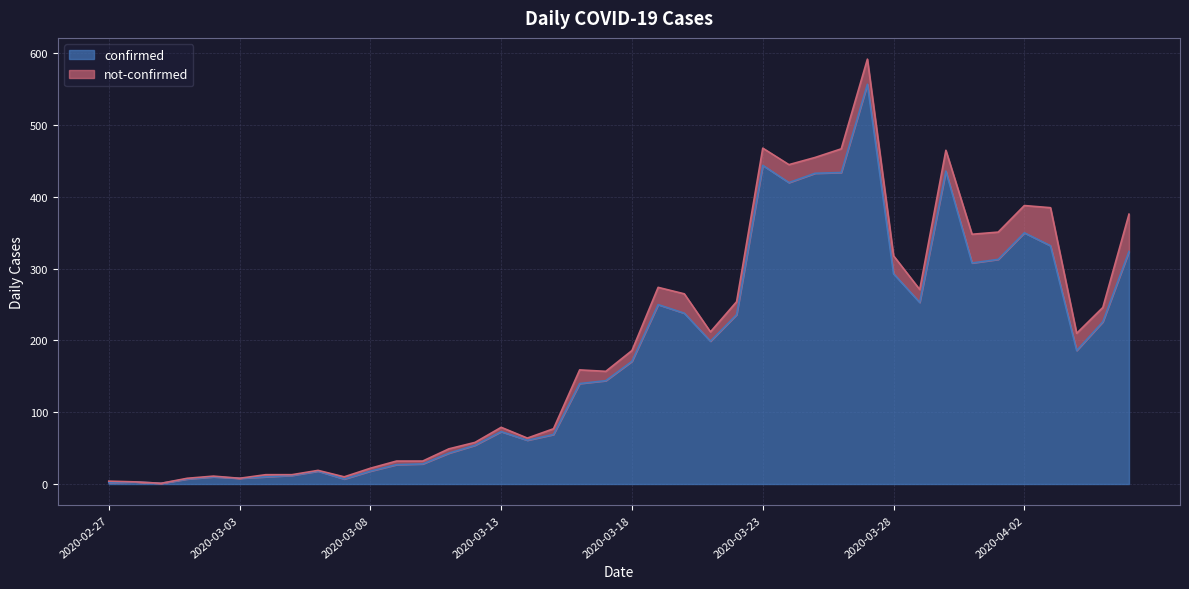

What is the difference between the values at 2020-03-14 and 2020-03-28?

232